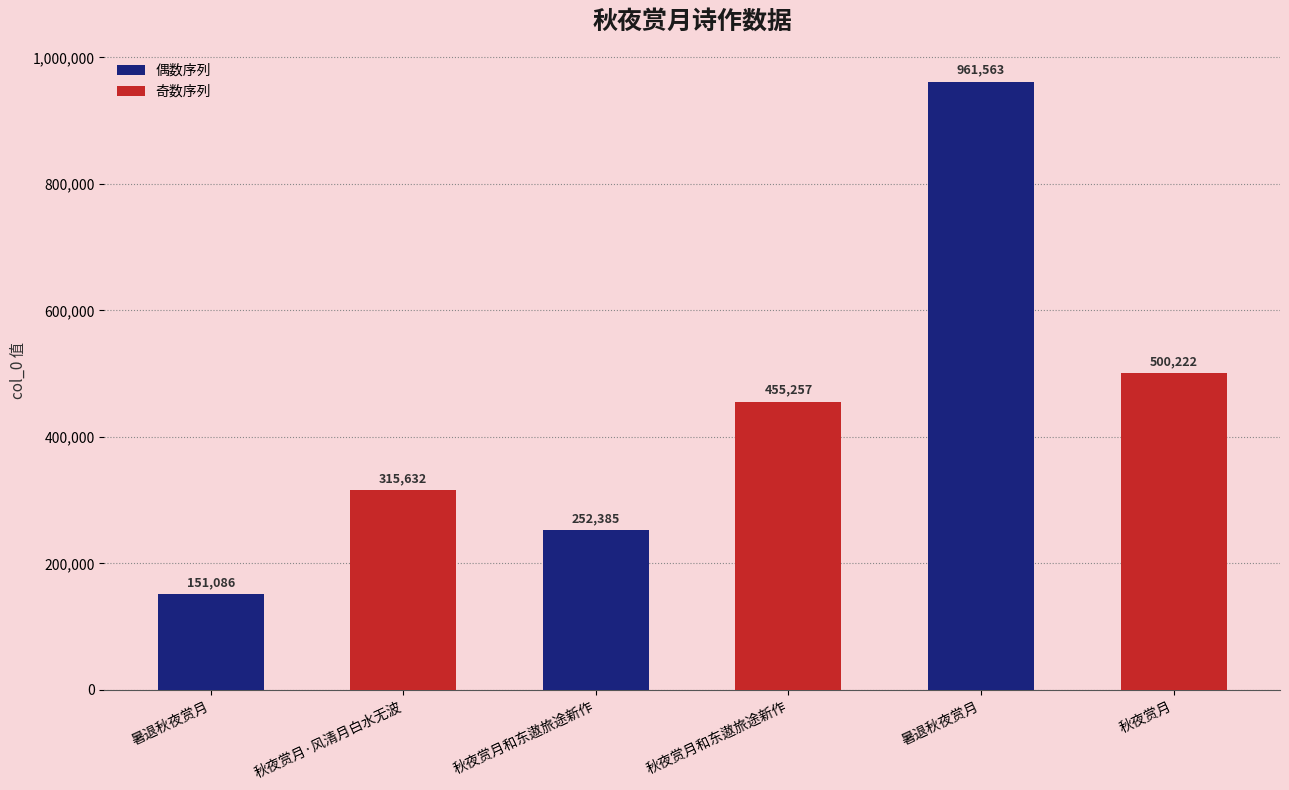

How many bars are there in total?

6